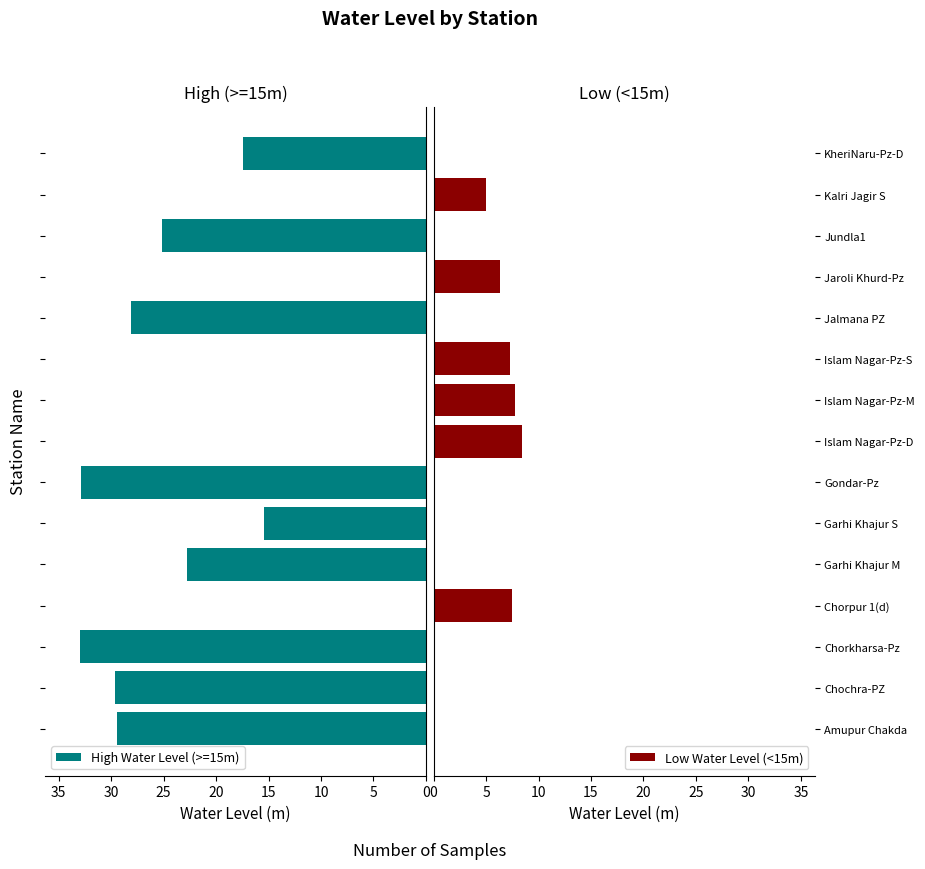

Reading left to right, list all the values displayed in this chart.

High Water Level (>=15m): 29.5	29.6	33.0	0.0	22.7	15.4	32.9	0.0	0.0	0.0	28.1	0.0	25.1	0.0	17.5
Low Water Level (<15m): 0.0	0.0	0.0	7.5	0.0	0.0	0.0	8.4	7.7	7.3	0.0	6.3	0.0	5.0	0.0